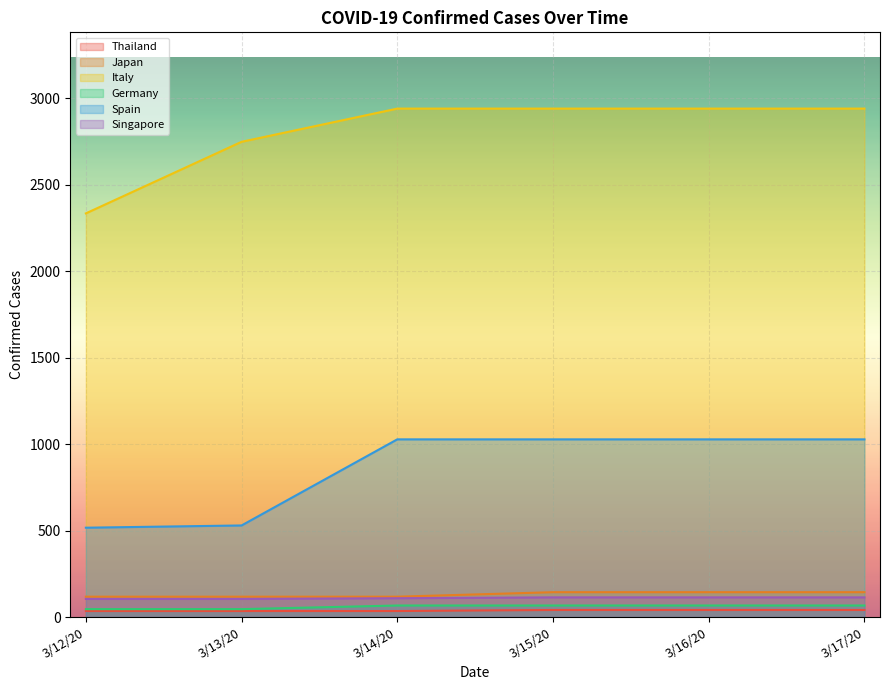

What is the highest value of the Germany series?

67